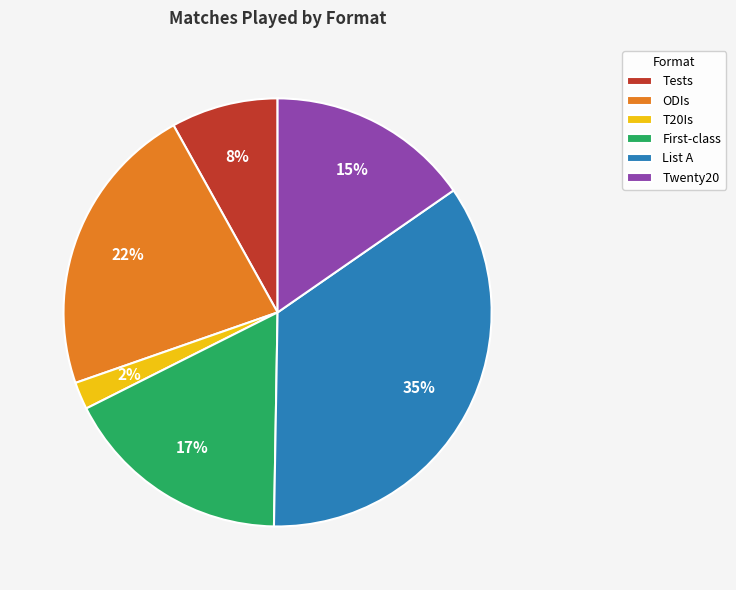

Which category has the smallest portion of the pie?

T20Is